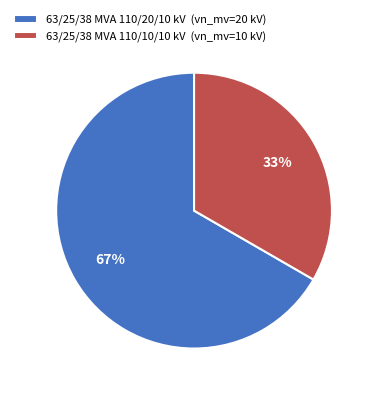

Which slice is the largest?

63/25/38 MVA 110/20/10 kV